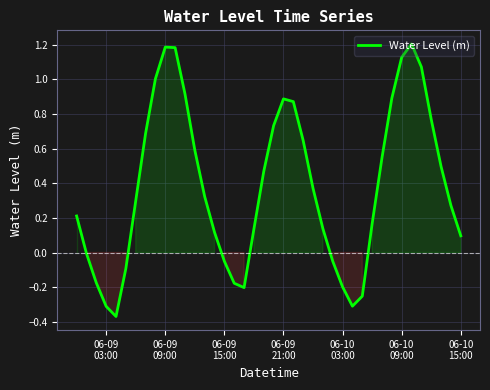

What is the greatest value displayed?

1.2